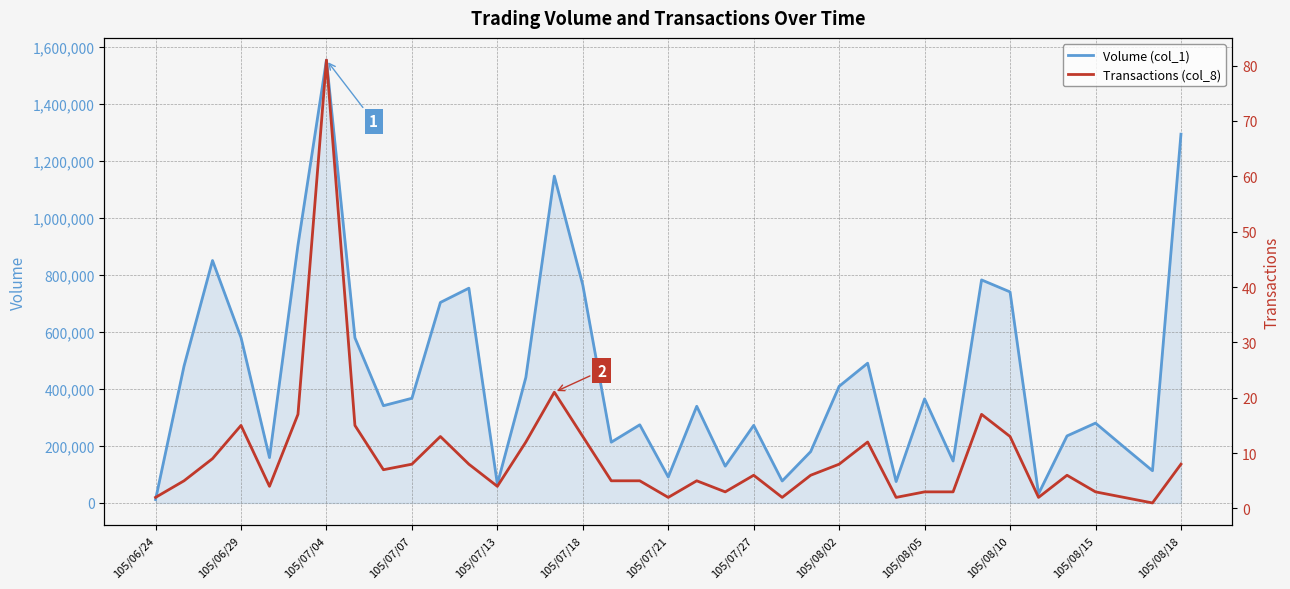

Does the chart display data point markers on the line(s)?

No